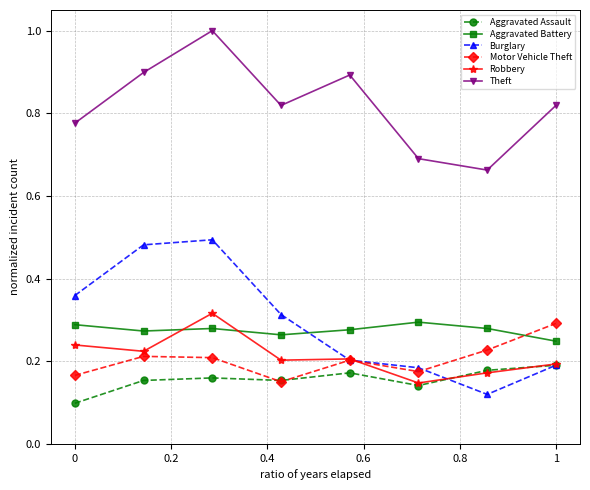

Does the chart display data point markers on the line(s)?

Yes